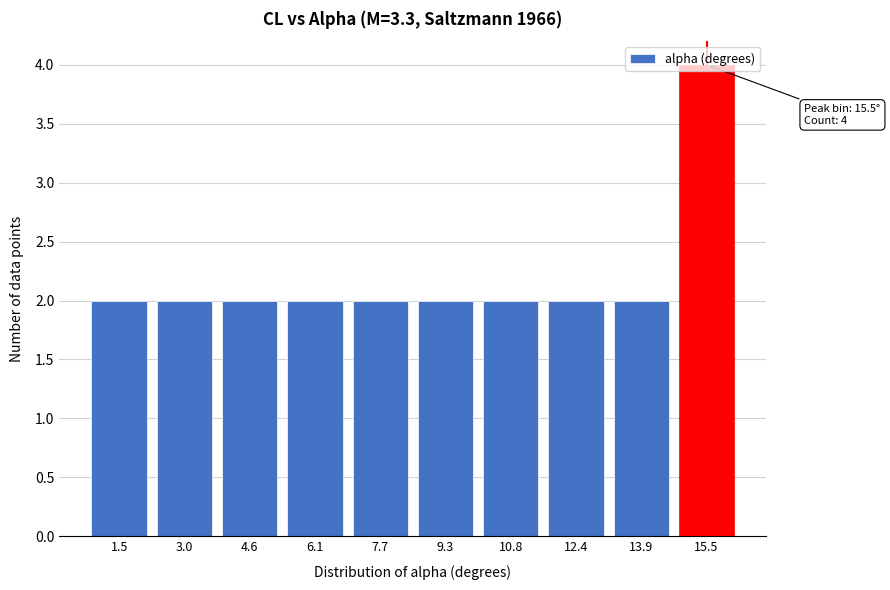

Which label corresponds to the largest value in the chart?

15.5